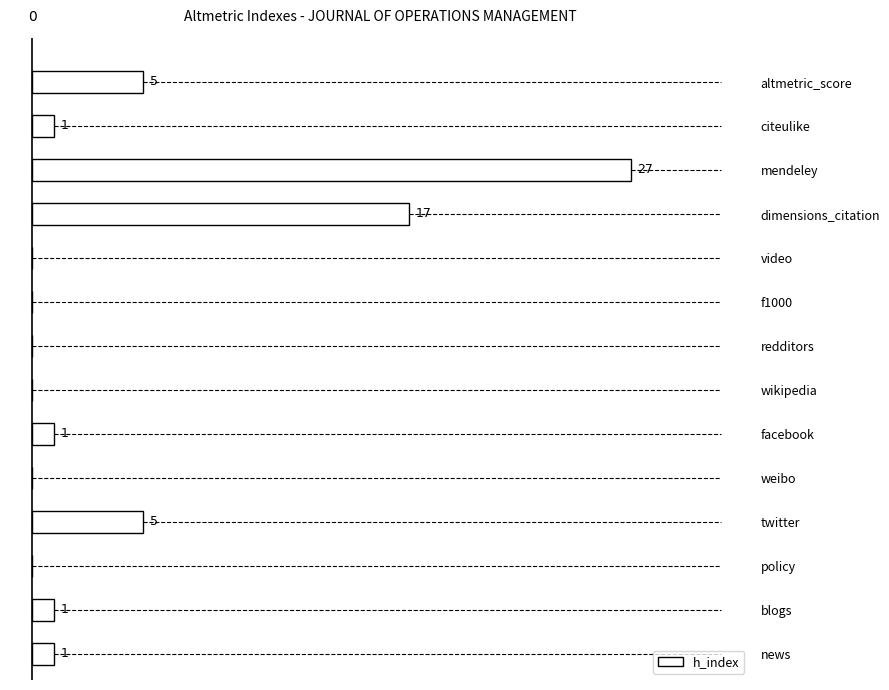

Between news and dimensions_citation, which is larger?

dimensions_citation